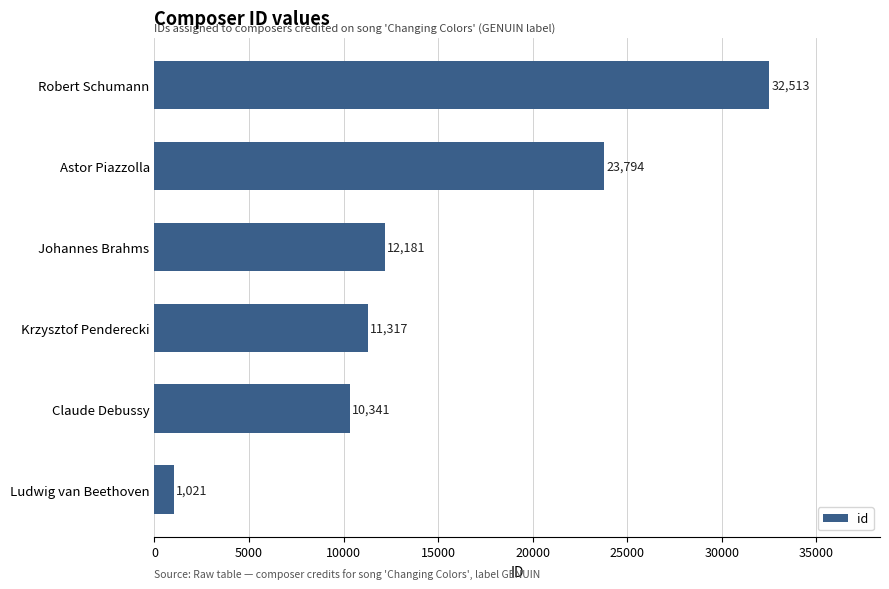

Rank the categories by value from highest to lowest.

Robert Schumann, Astor Piazzolla, Johannes Brahms, Krzysztof Penderecki, Claude Debussy, Ludwig van Beethoven